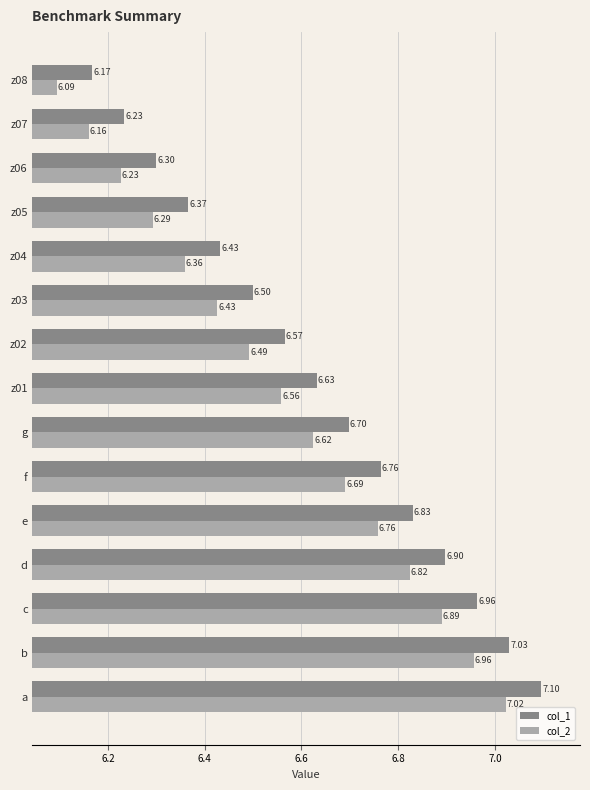

At z05, list the series in order from largest to smallest.

col_1, col_2